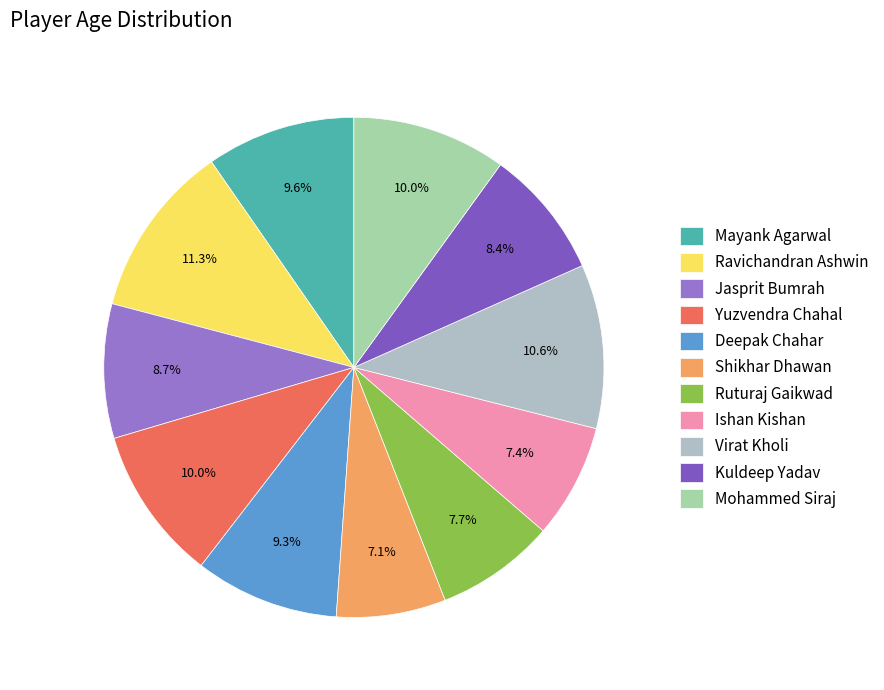

Is the sum of Mohammed Siraj and Ishan Kishan greater than half?

No